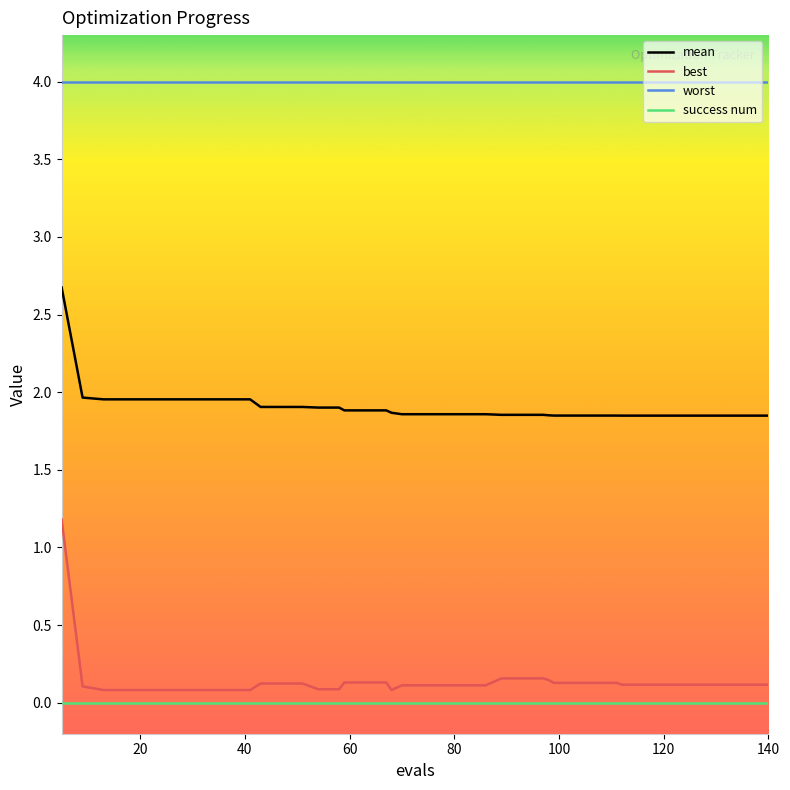

Which series has the largest range (max minus min)?

best